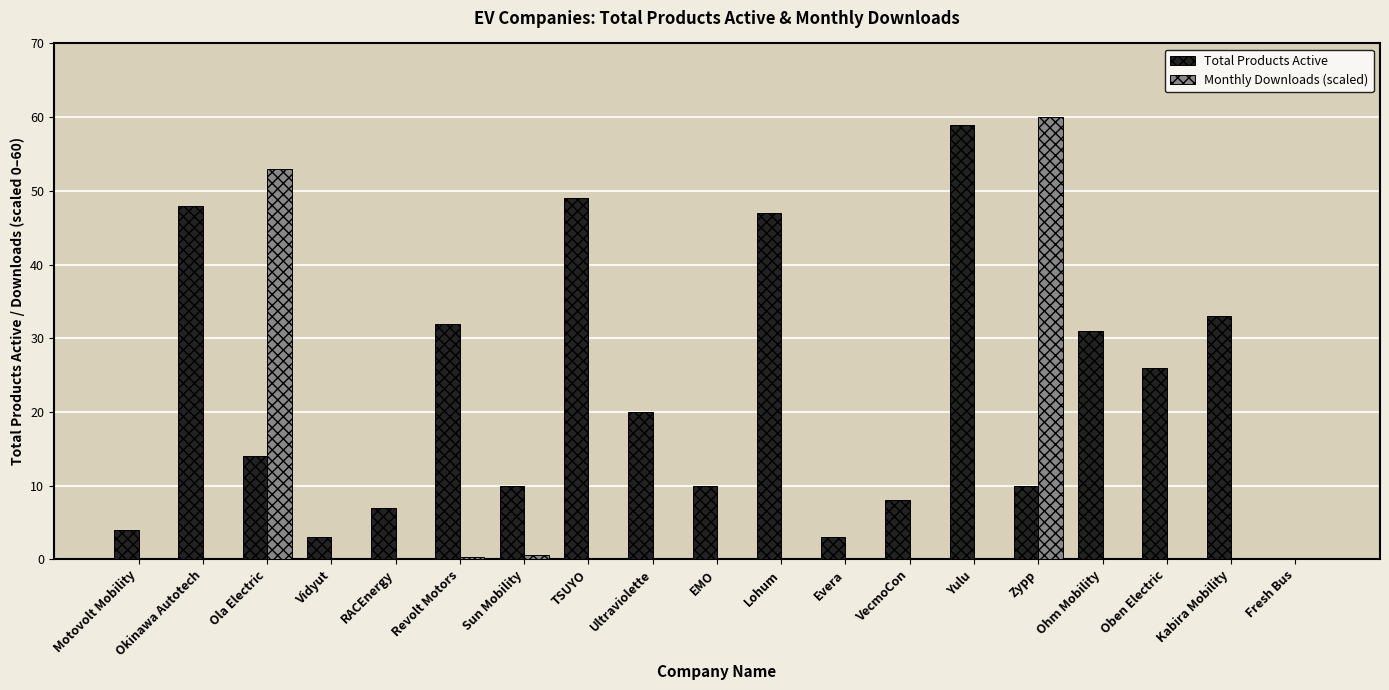

What is the sum of the Monthly Downloads (scaled) values at Sun Mobility and Oben Electric?

0.5